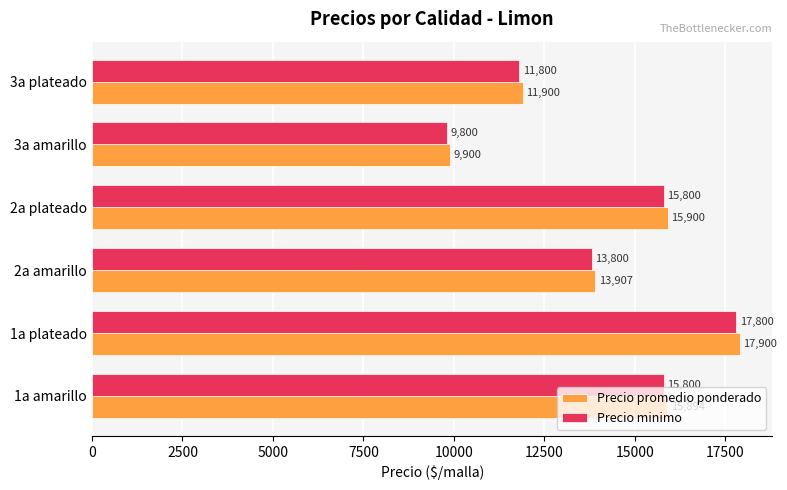

What is the greatest value displayed?

17900